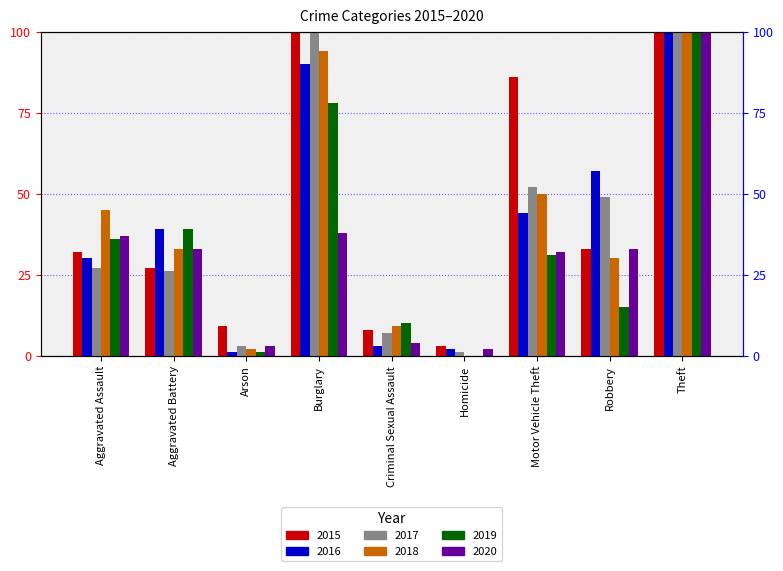

Which series has the largest range (max minus min)?

2016